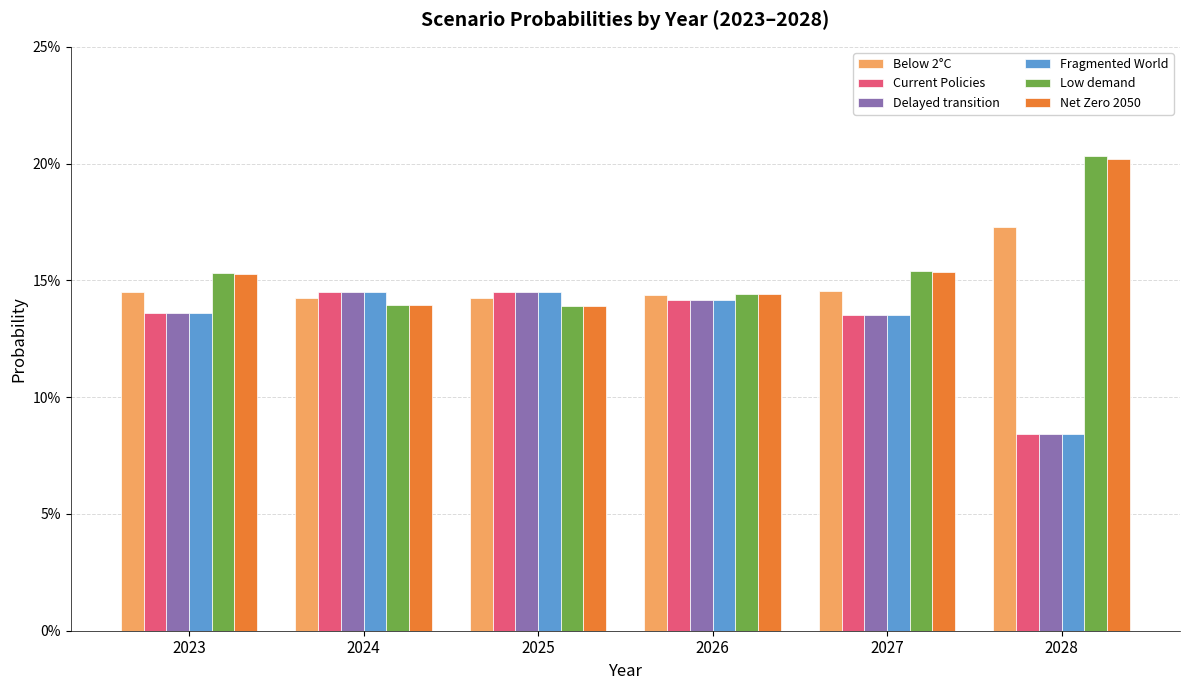

Rank the series by their maximum value, from highest to lowest.

Low demand, Net Zero 2050, Below 2°C, Fragmented World, Delayed transition, Current Policies